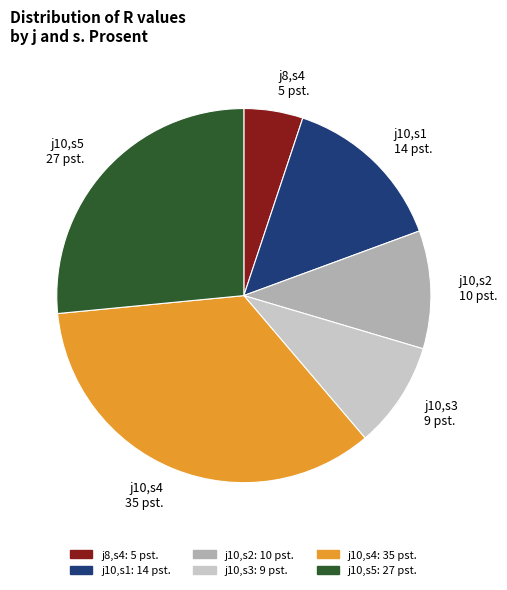

Which slice is the smallest?

j8,s4 5 pst.